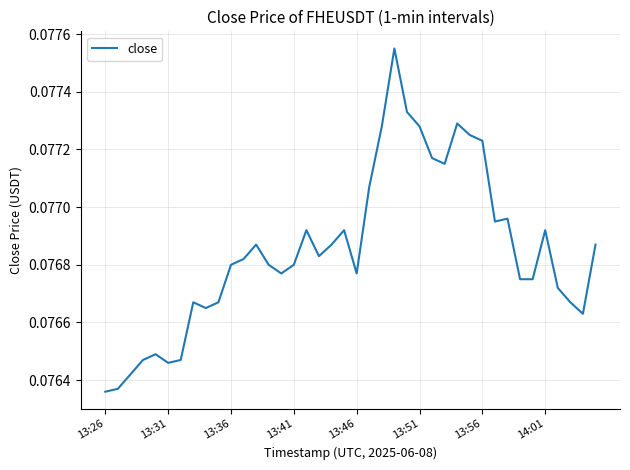

What is the minimum value shown in the chart?

0.1